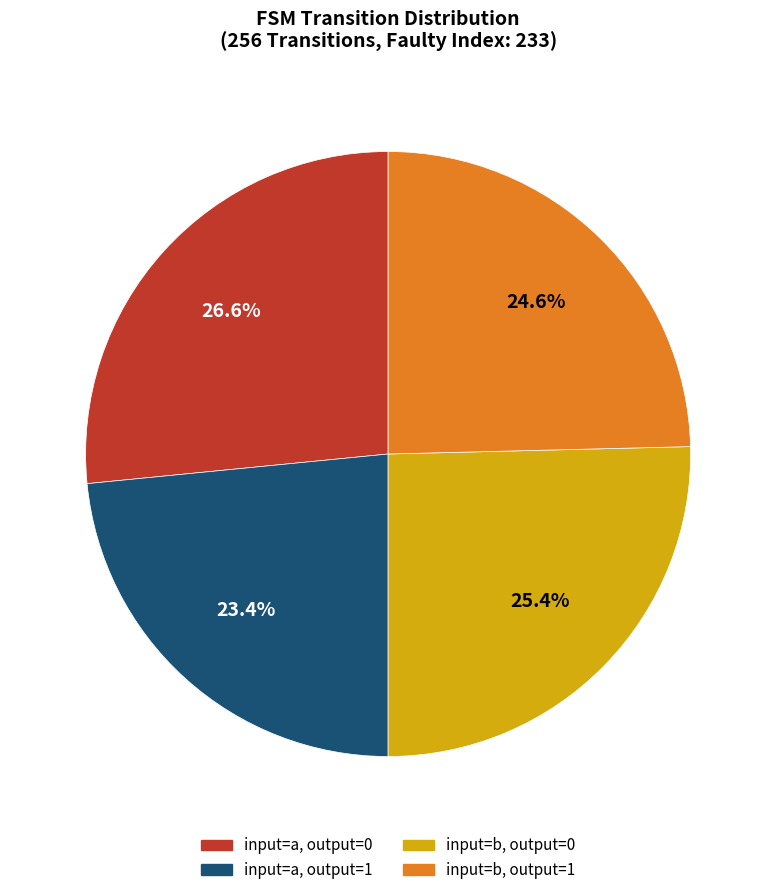

How many slices are in this pie chart?

4